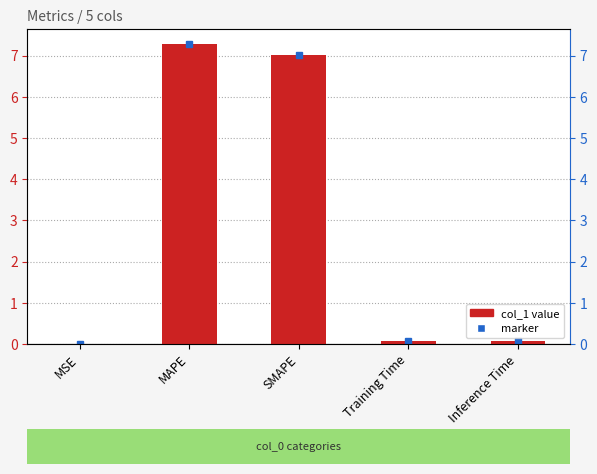

Which category has the lowest value across all series?

MSE